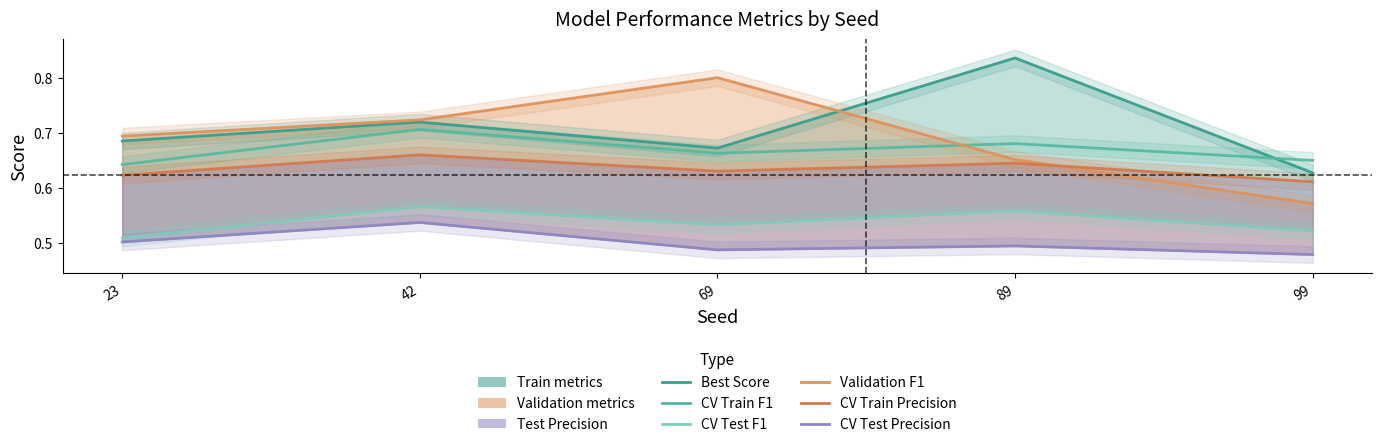

At which category is the sum across all series the highest?

42